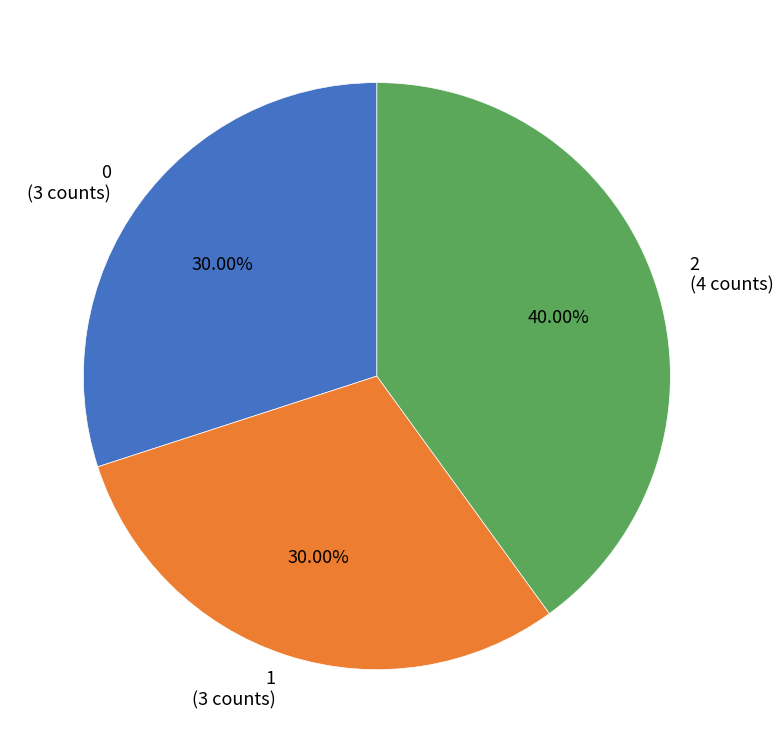

What is the ratio of the value at 0 to the value at 1?

1.0